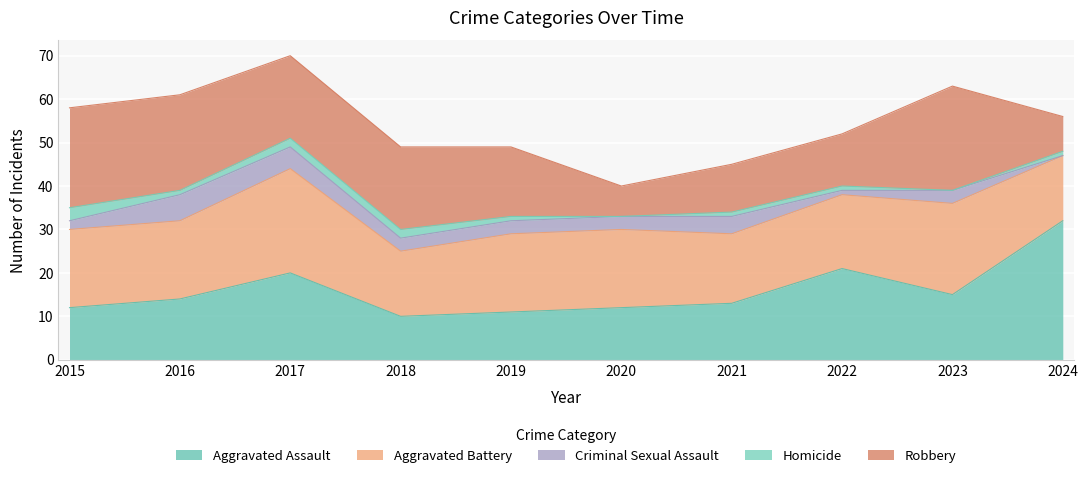

Between 2020 and 2021, which series saw the biggest shift?

Robbery